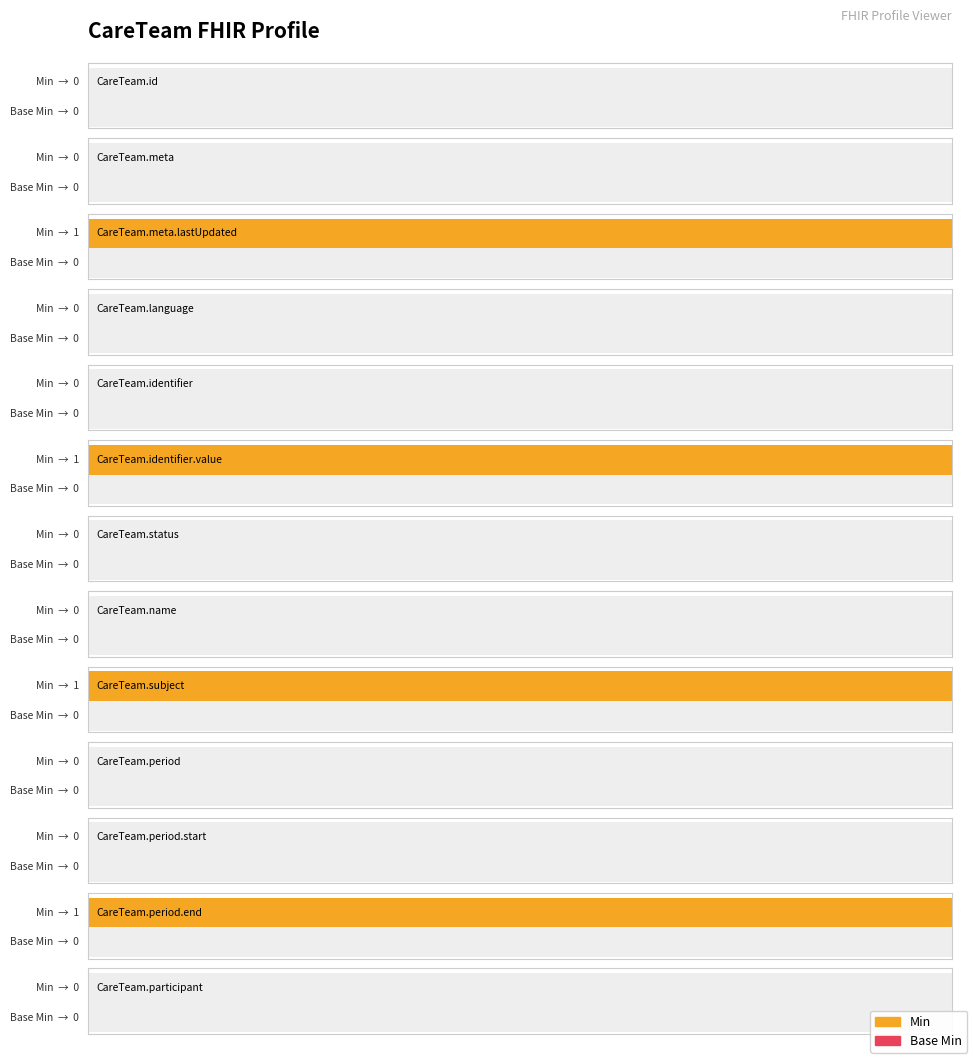

How many groups of bars are there?

13